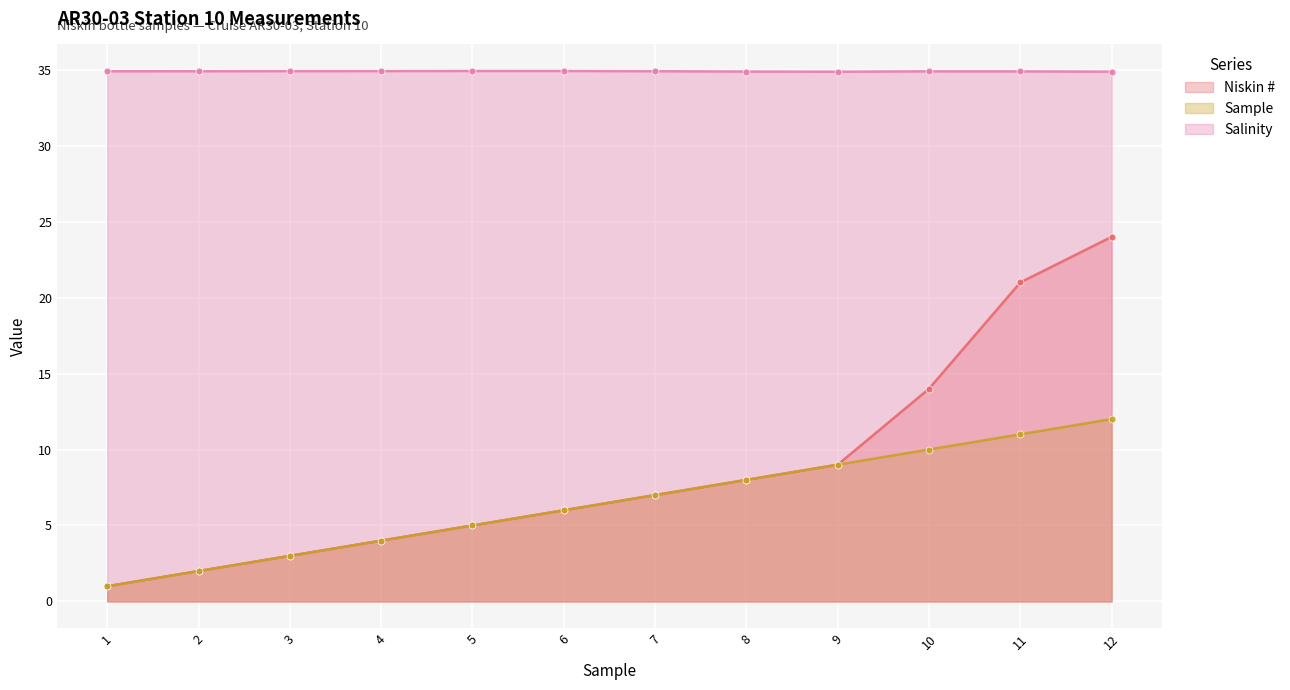

At how many categories does at least one series exceed 20?

12